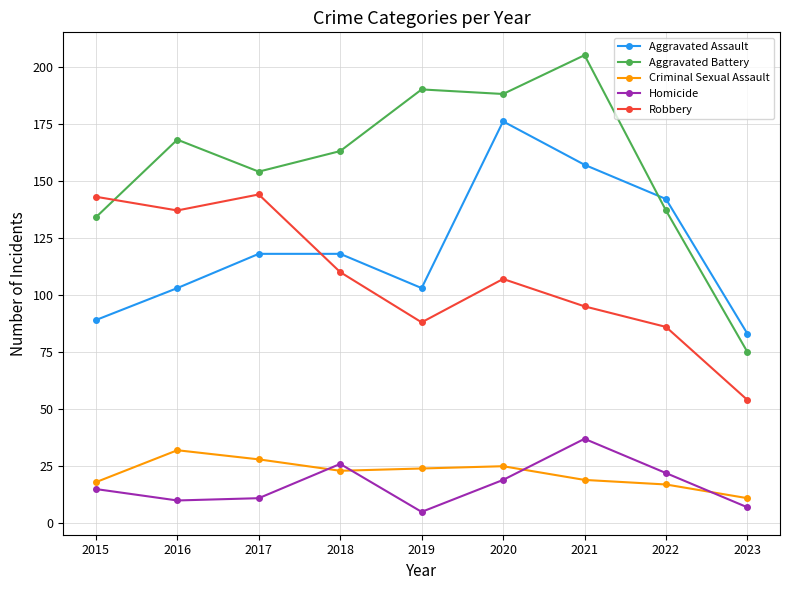

Which series has the largest total across all categories?

Aggravated Battery